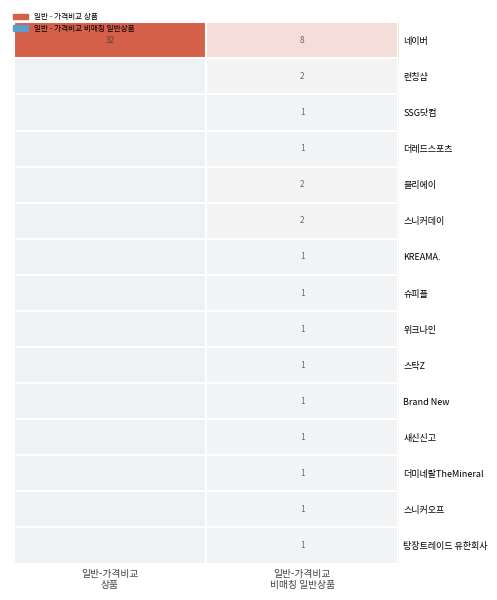

What is the difference between the highest and lowest values at 일반-가격비교
상품?

32.0